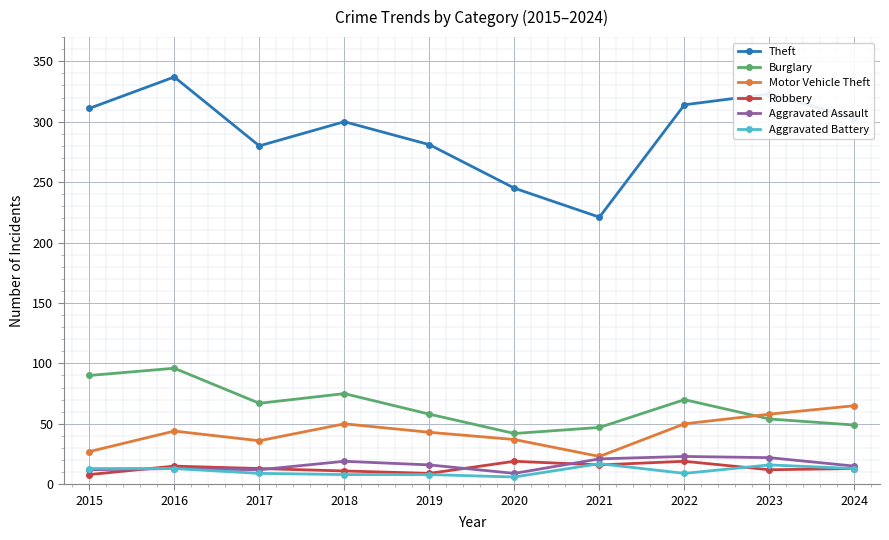

At which category does Burglary reach its first local valley?

2017